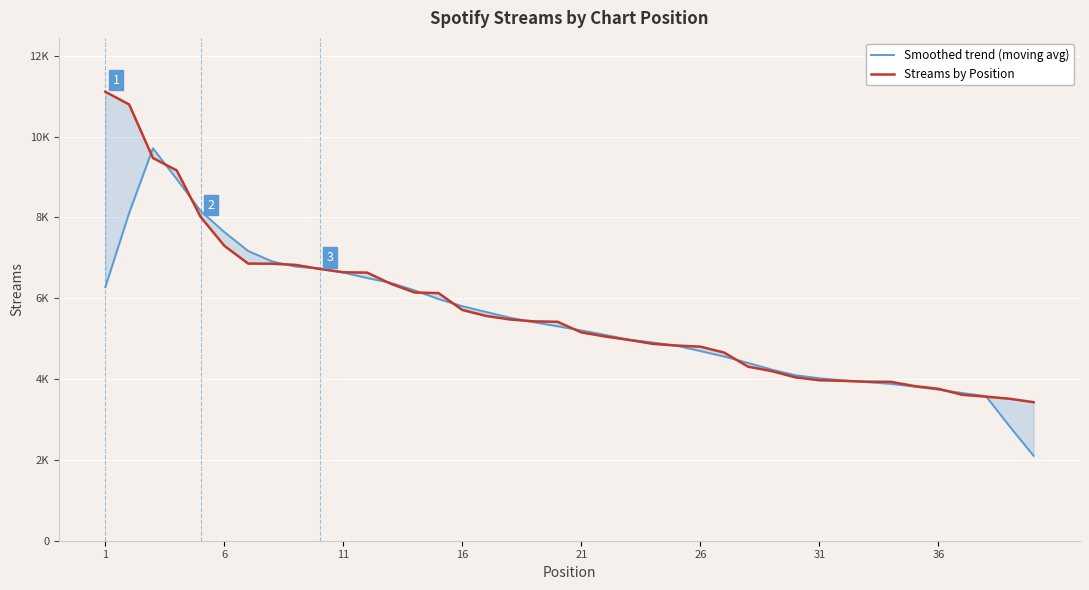

Is the value of Smoothed trend (moving avg) at 33 greater than the value of Streams by Position at 14?

No